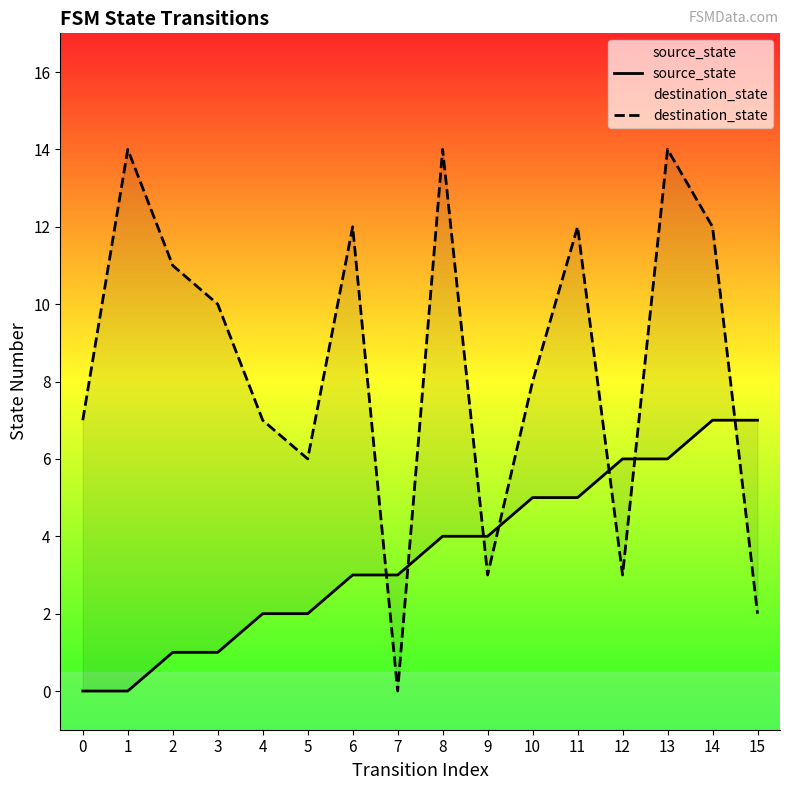

At how many categories does at least one series exceed 9?

8